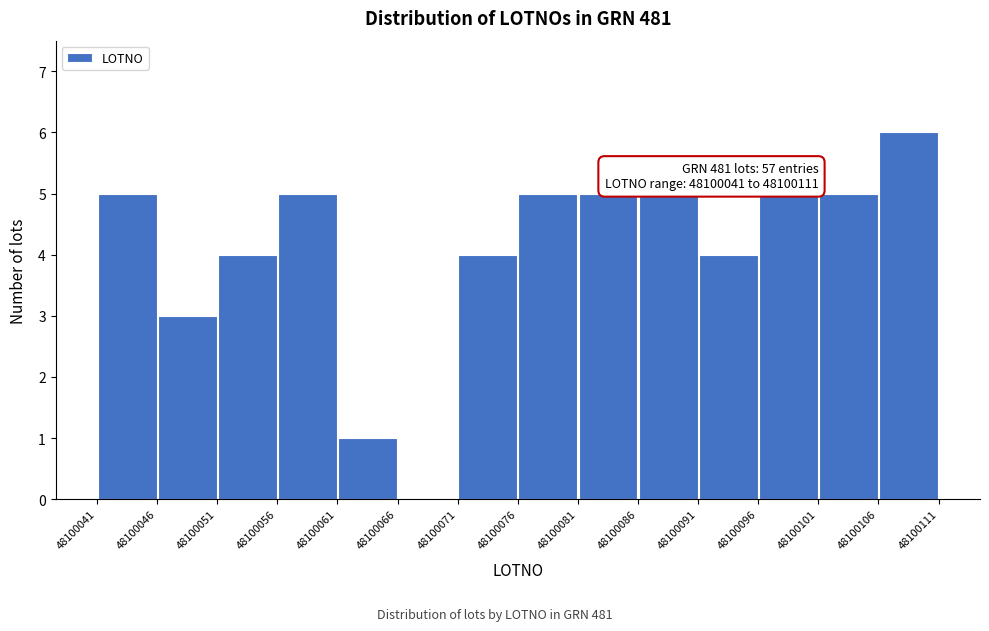

Which range on the x-axis has the tallest bar?

48100106 to 48100111